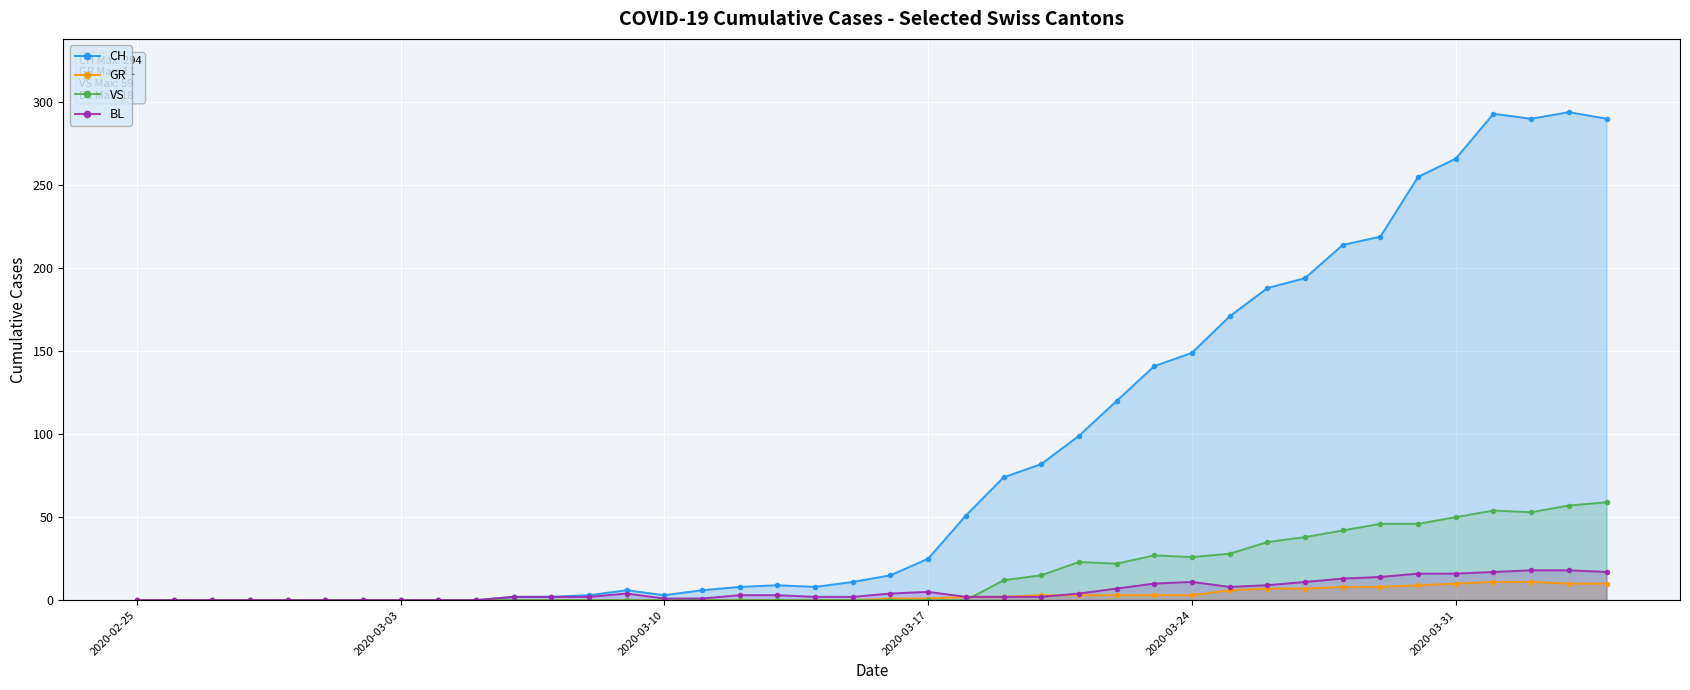

True or false: GR has a value of 1 at 2020-03-17.

True